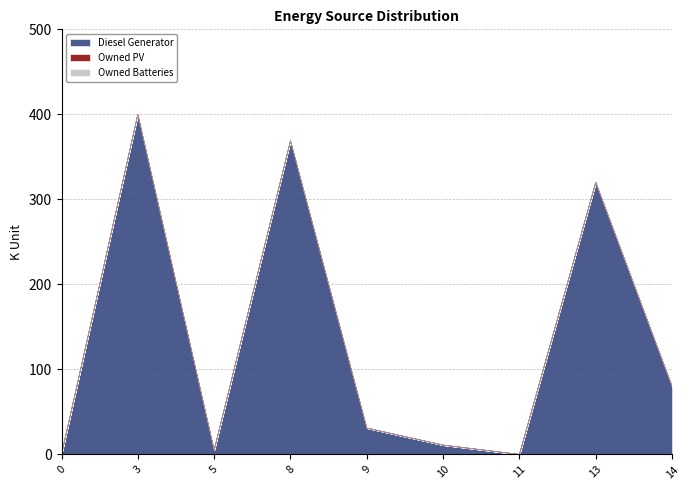

Rank the series by their maximum value, from lowest to highest.

Owned PV, Owned Batteries, Diesel Generator